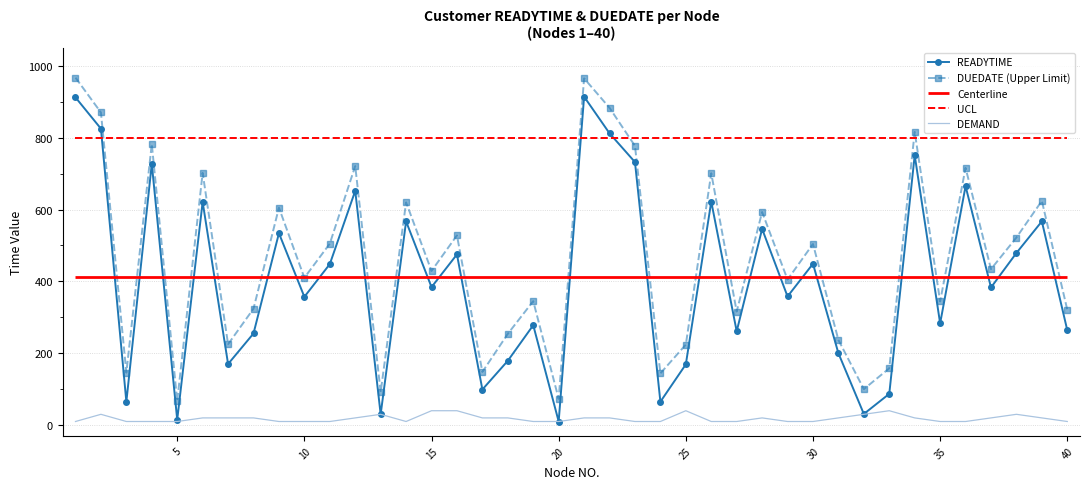

Is it true that DEMAND equals 10 at 10?

True